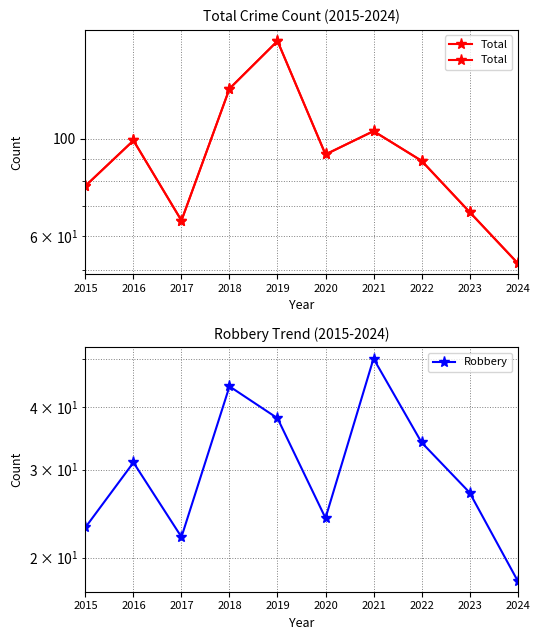

Read the Total value at 2022, to the nearest 10.

90